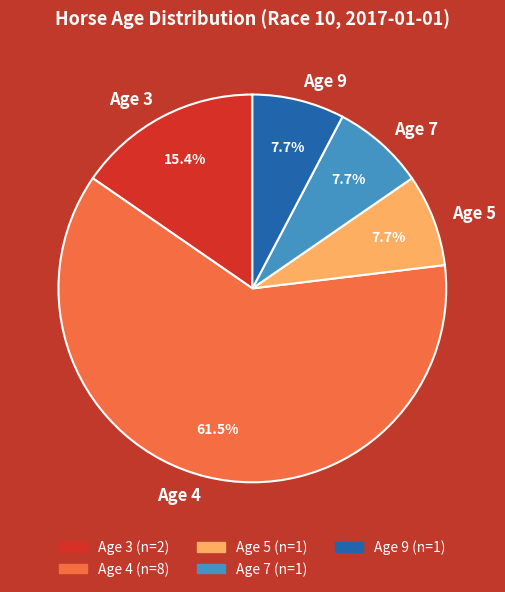

Do Age 4 and Age 3 together represent more than half of the pie?

Yes